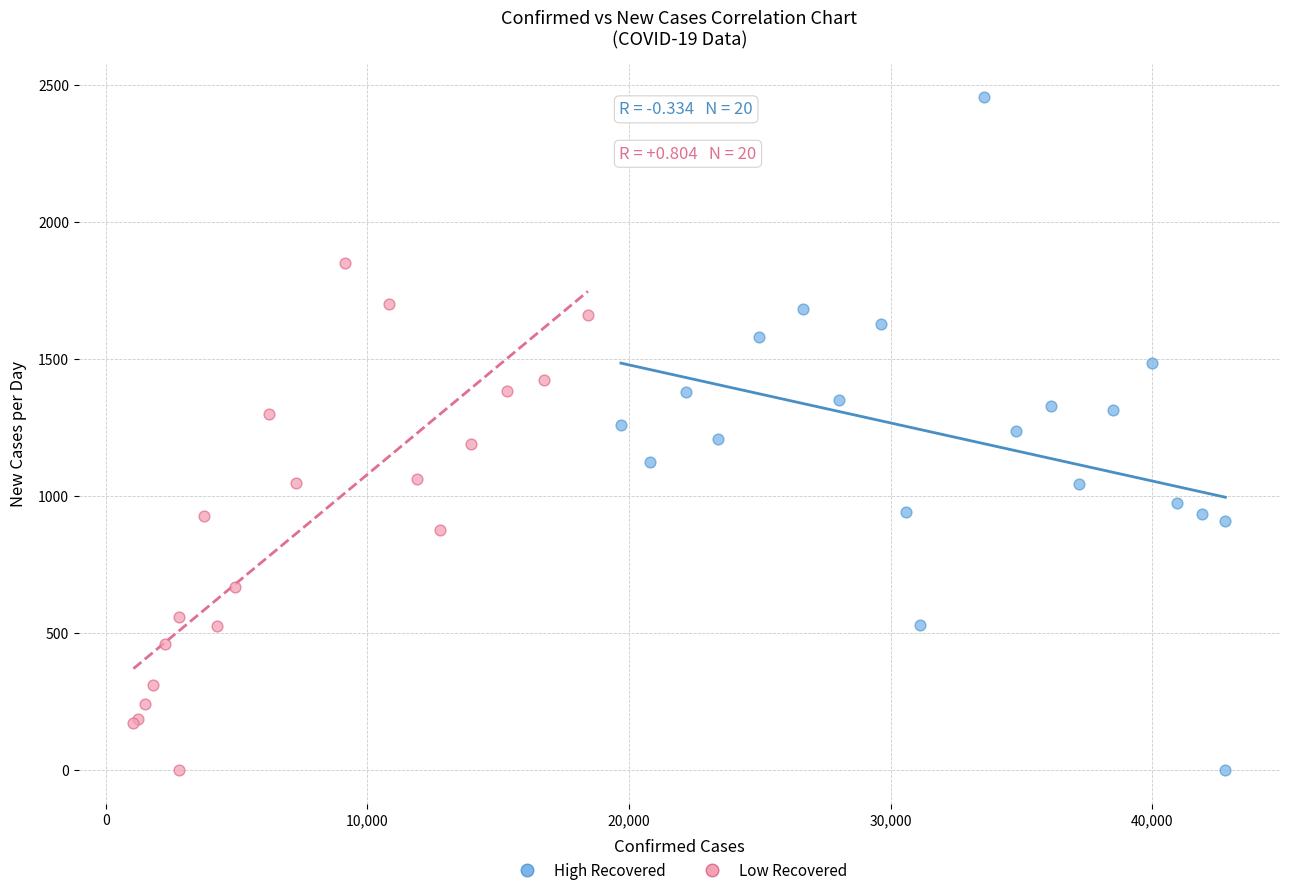

Which series reaches the maximum Y coordinate?

High Recovered